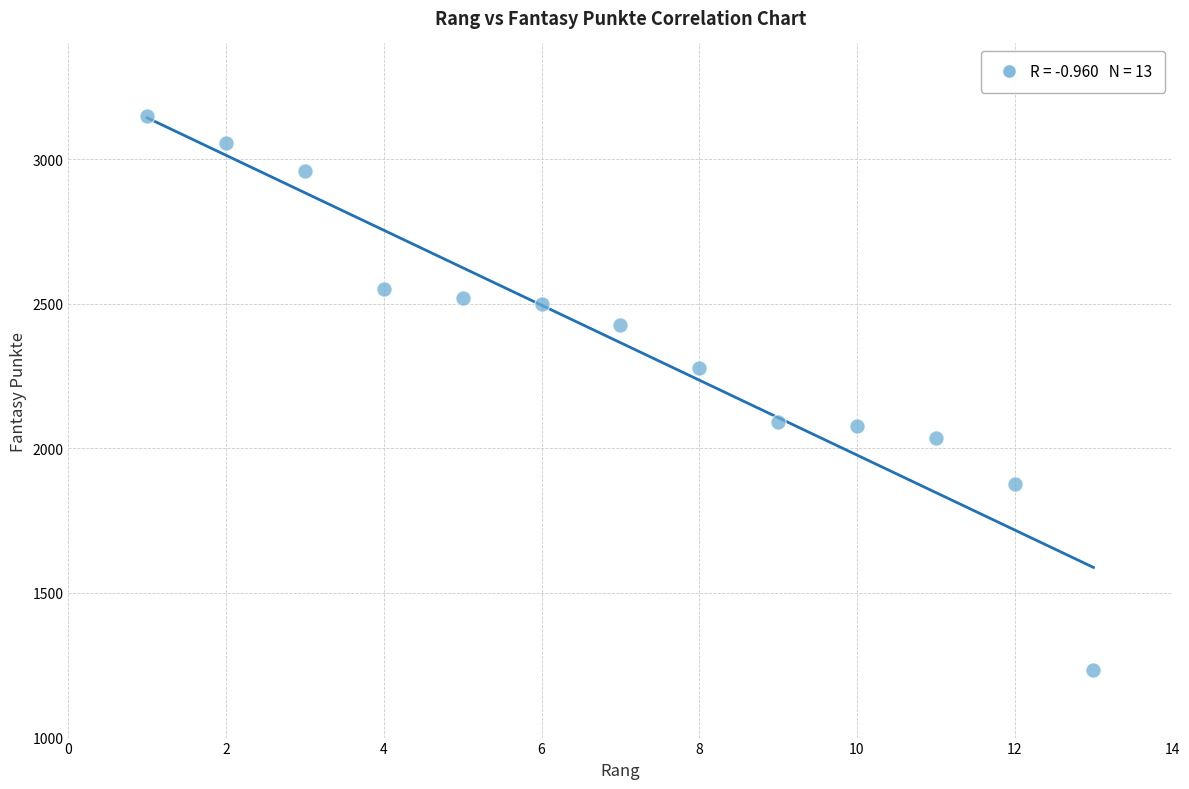

What is the range of X values (max minus min)?

12